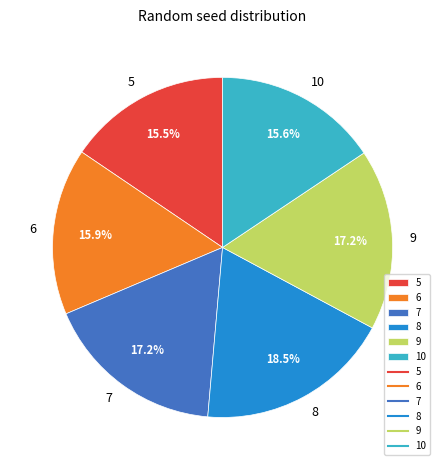

How many segments does this pie chart have?

6